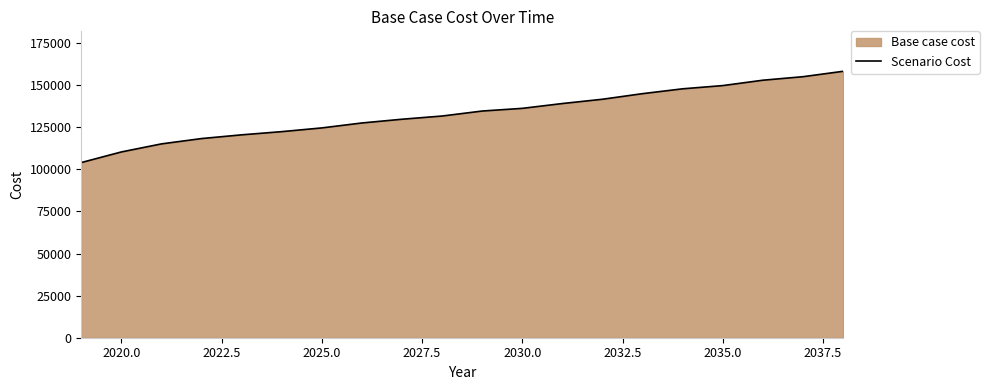

What is the difference between the maximum and minimum values?

54223.0